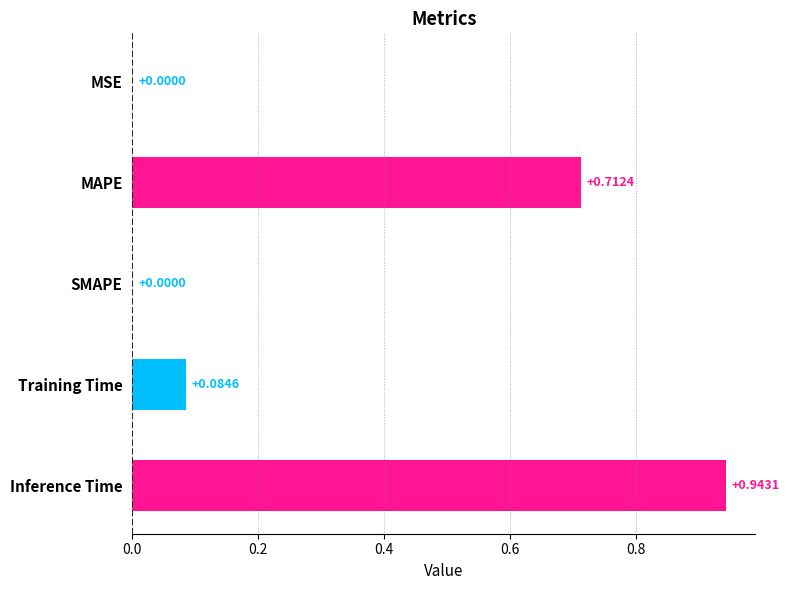

Which label corresponds to the largest value in the chart?

Inference Time